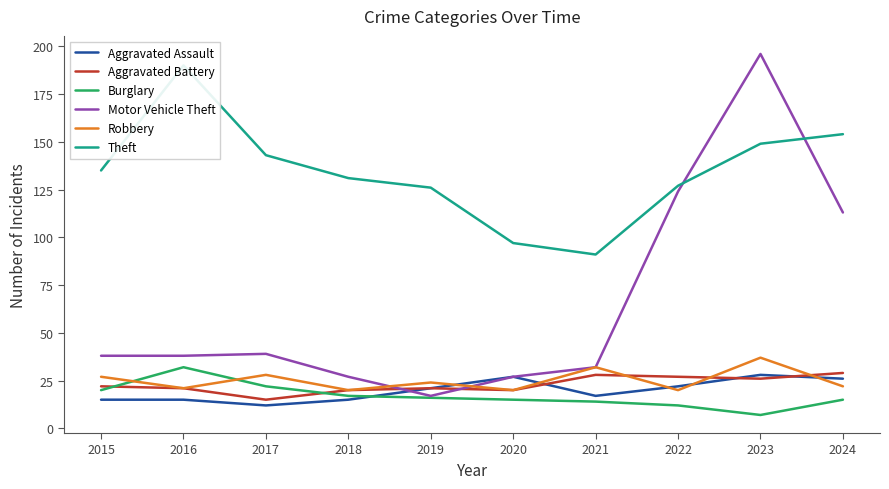

What is the value of the Burglary point at the 2nd from the left?

32